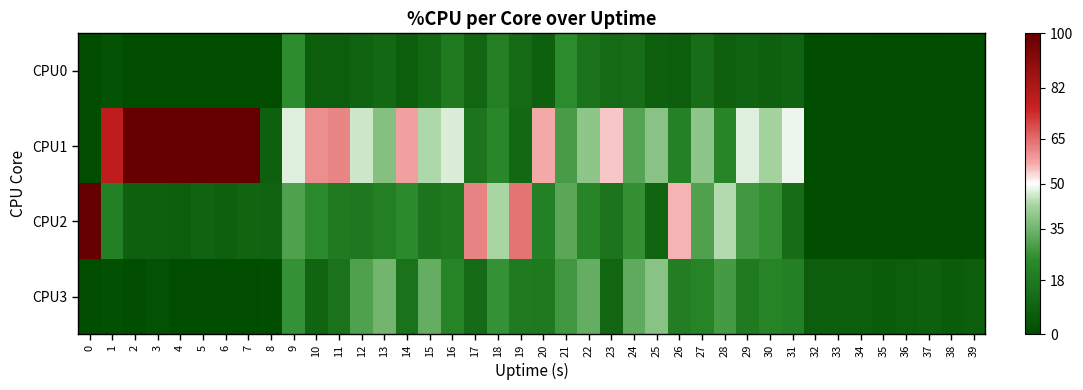

At how many categories does at least one series exceed 42?

25